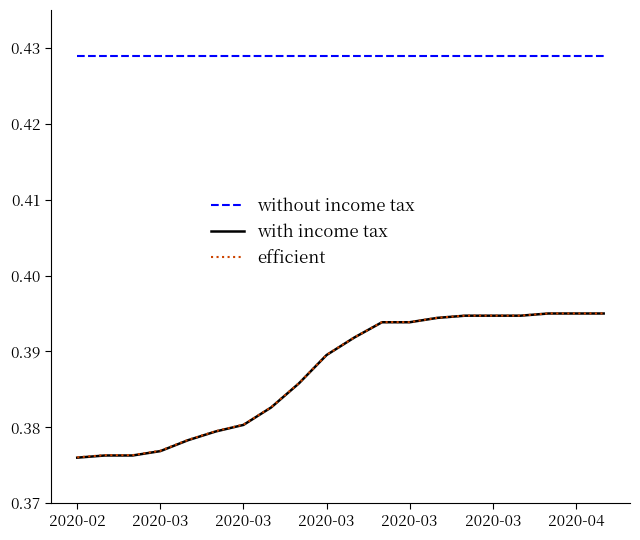

Does the chart display data point markers on the line(s)?

No